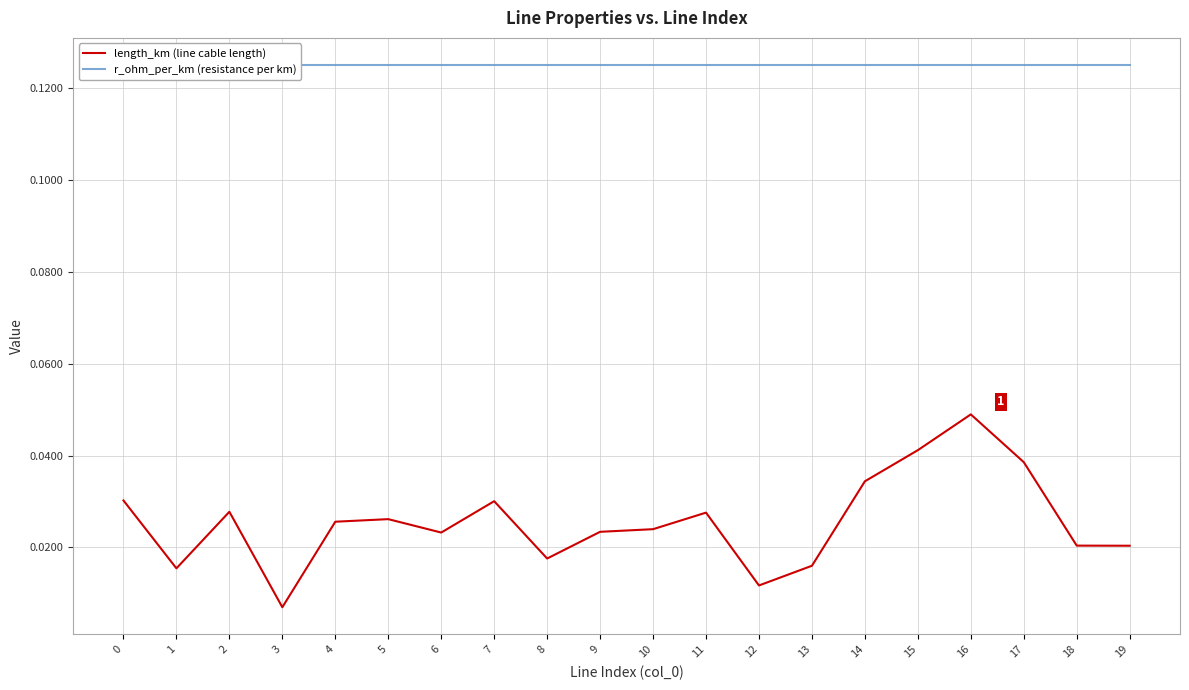

List the series in order of their overall mean, lowest first.

length_km (line cable length), r_ohm_per_km (resistance per km)